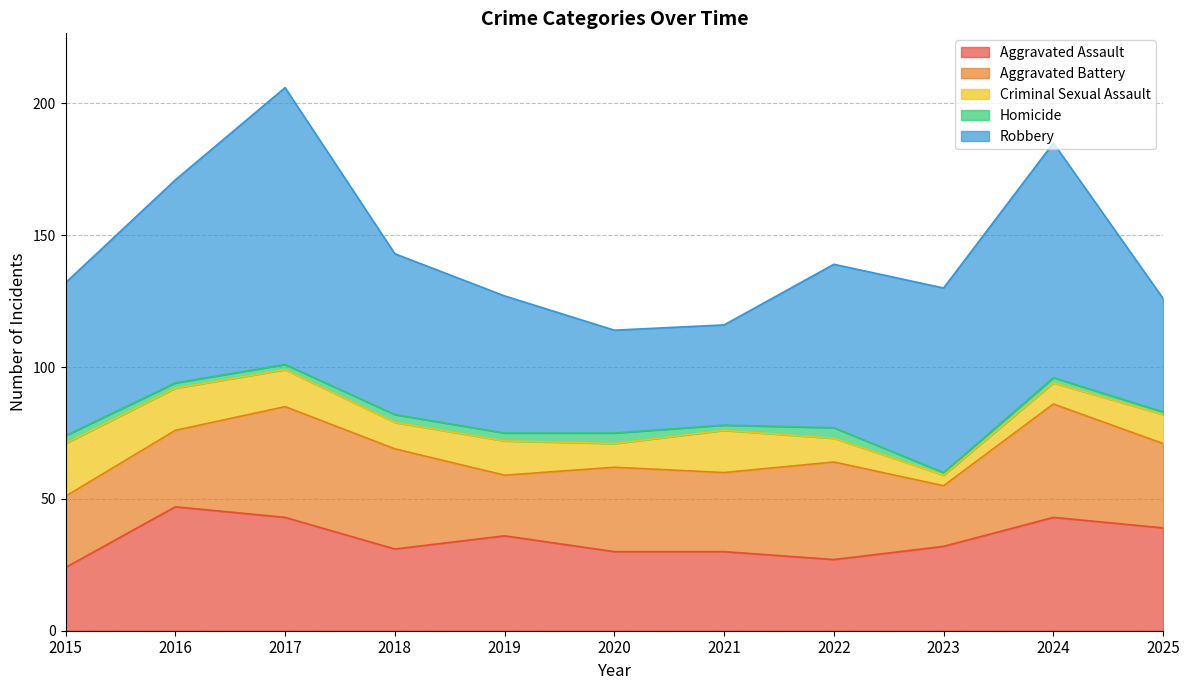

True or false: Criminal Sexual Assault and Homicide cross at least once.

False